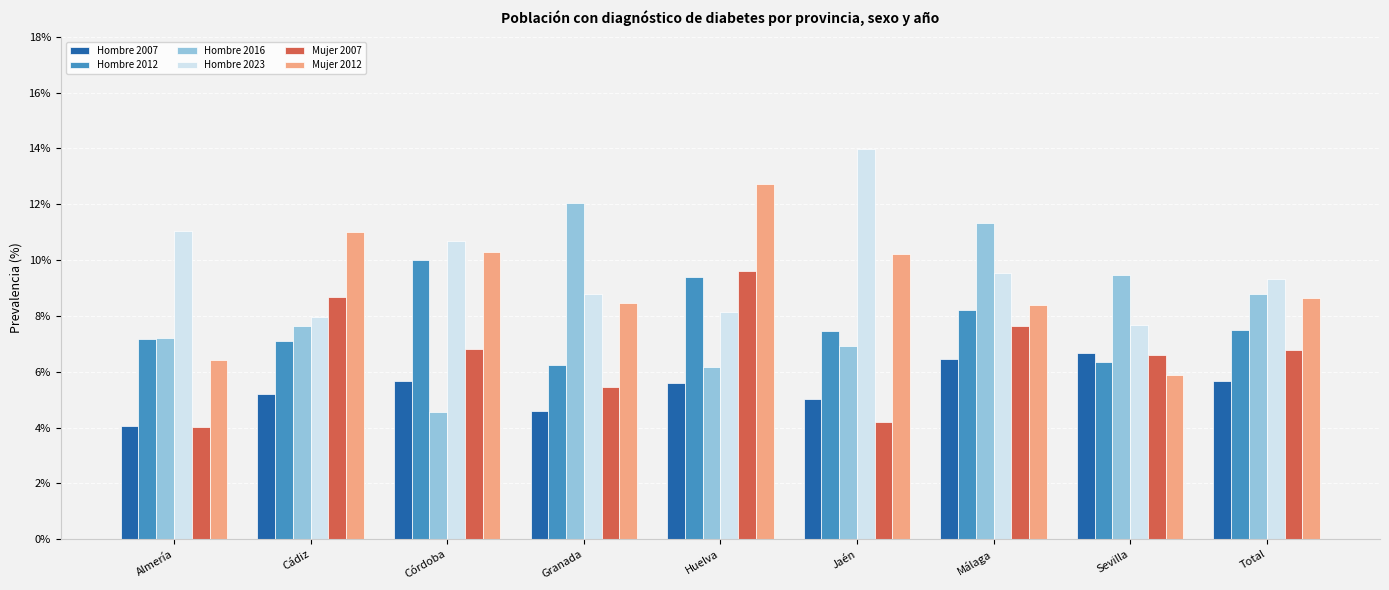

Which series has the largest total across all categories?

Hombre 2023